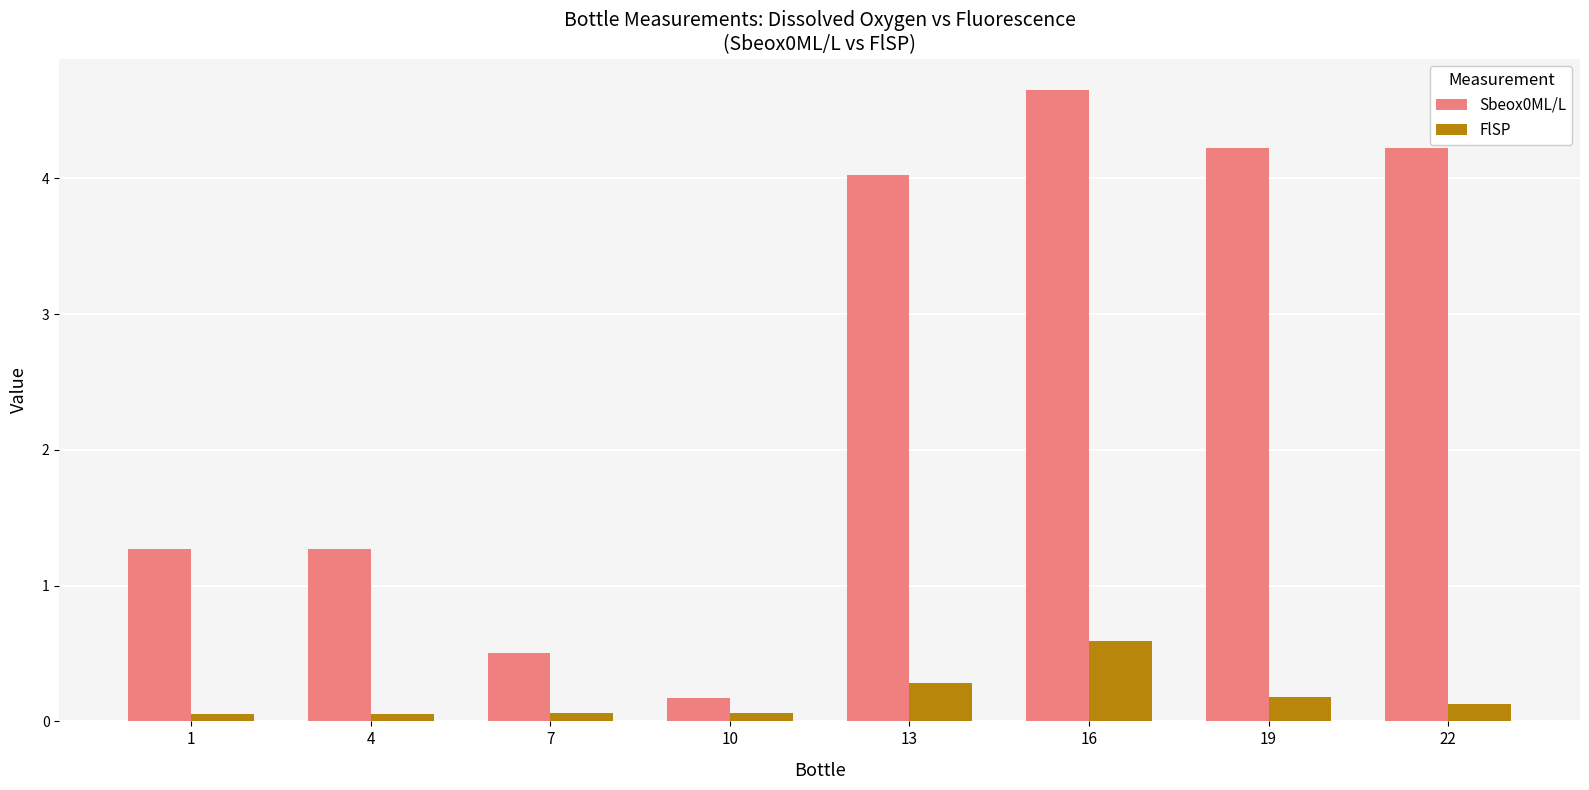

How many bars are there in total?

16